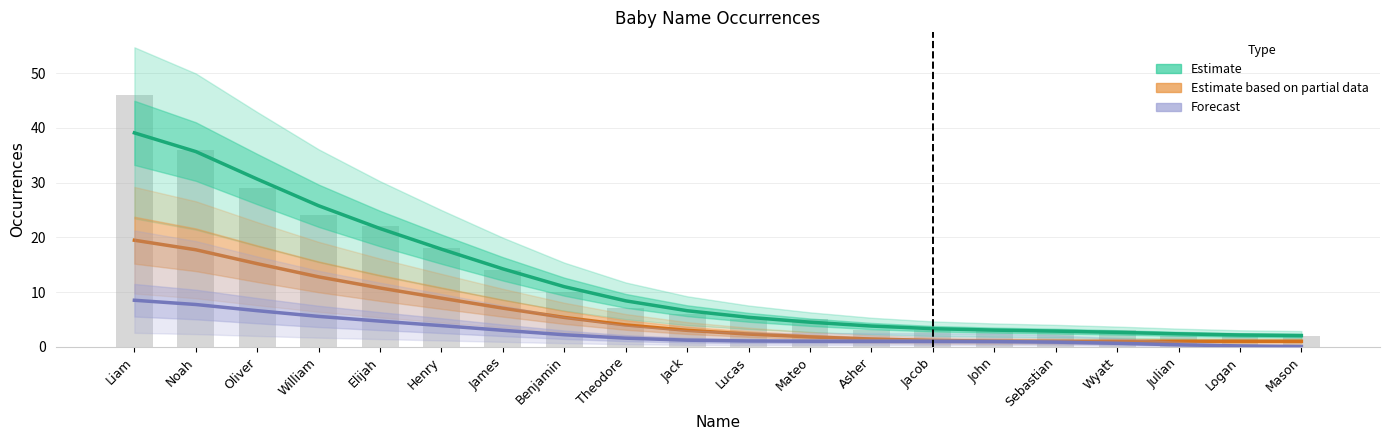

Reading right to left, extract all data points from this chart.

Estimate: Mason=2.1	Logan=2.2	Julian=2.4	Wyatt=2.6	Sebastian=2.9	John=3.0	Jacob=3.3	Asher=3.8	Mateo=4.5	Lucas=5.4	Jack=6.6	Theodore=8.4	Benjamin=11.0	James=14.2	Henry=17.8	Elijah=21.6	William=25.8	Oliver=30.7	Noah=35.7	Liam=39.1
Estimate based on partial data: Mason=1.0	Logan=1.0	Julian=1.0	Wyatt=1.0	Sebastian=1.0	John=1.0	Jacob=1.2	Asher=1.4	Mateo=1.8	Lucas=2.3	Jack=3.0	Theodore=4.0	Benjamin=5.4	James=7.1	Henry=8.9	Elijah=10.7	William=12.8	Oliver=15.2	Noah=17.7	Liam=19.5
Forecast: Mason=0.1	Logan=0.2	Julian=0.4	Wyatt=0.6	Sebastian=0.8	John=1.0	Jacob=1.0	Asher=1.0	Mateo=1.0	Lucas=1.1	Jack=1.2	Theodore=1.6	Benjamin=2.2	James=3.0	Henry=3.9	Elijah=4.7	William=5.6	Oliver=6.6	Noah=7.7	Liam=8.5